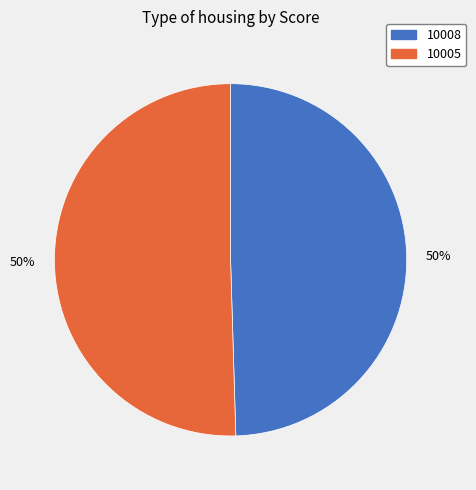

What percentage is the 10008 slice, to the nearest percent?

50%